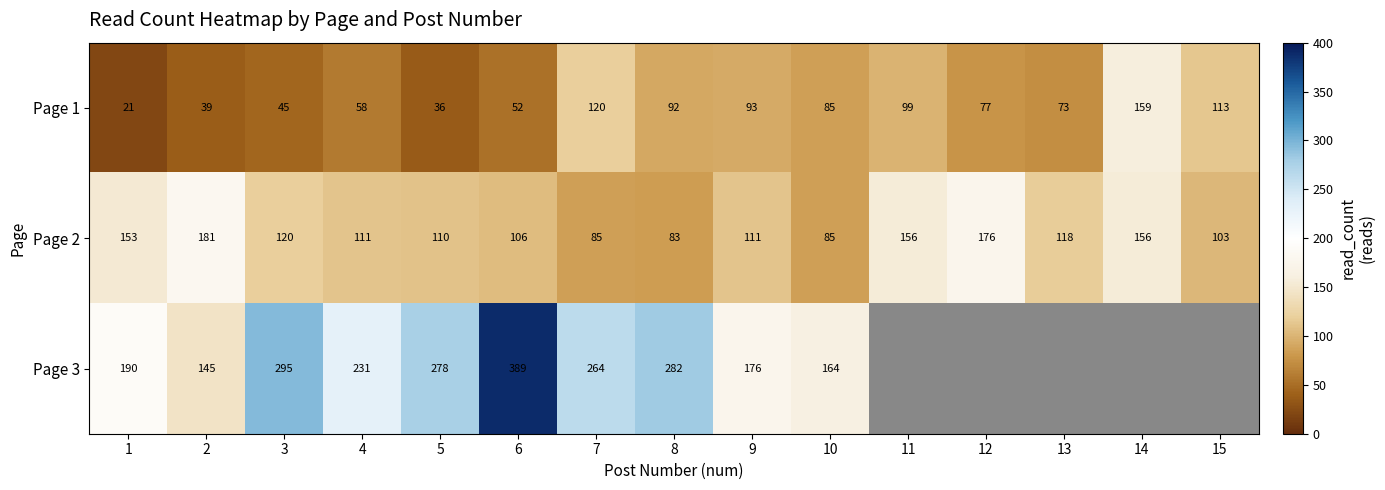

Is it true that Page 1 equals 120 at 7?

True